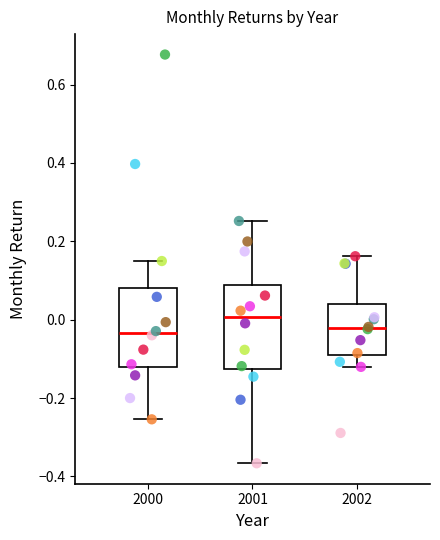

Where is the lower edge of the box at x = 2000 on the y-axis? The values are not printed on the chart, so give them approximately, as read against the axis.

-0.12